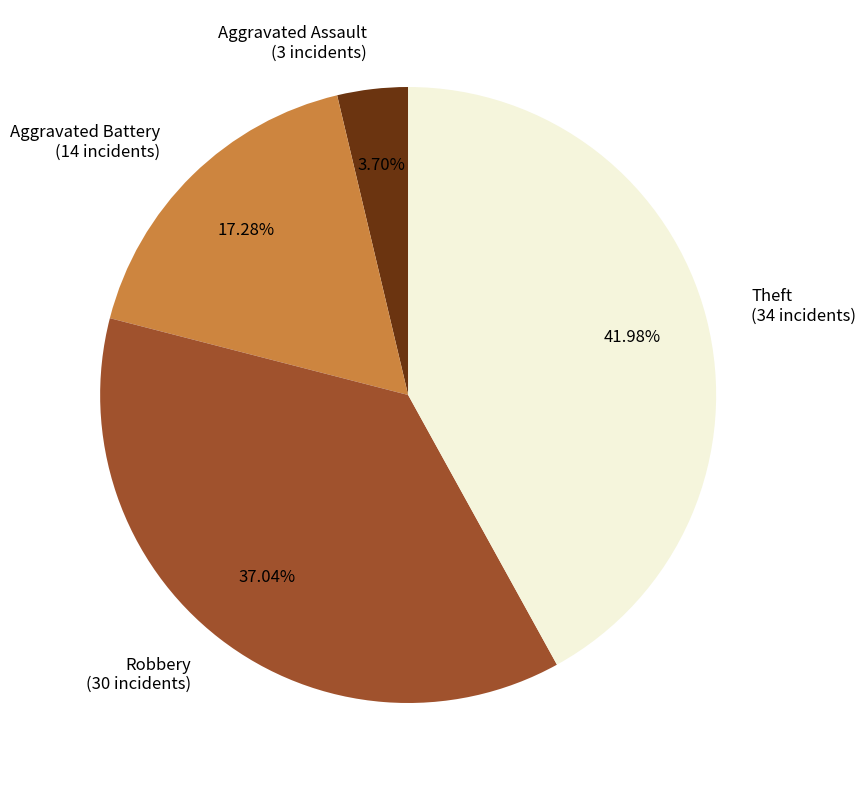

Rank the categories by value from lowest to highest.

Aggravated Assault (3 incidents), Aggravated Battery (14 incidents), Robbery (30 incidents), Theft (34 incidents)